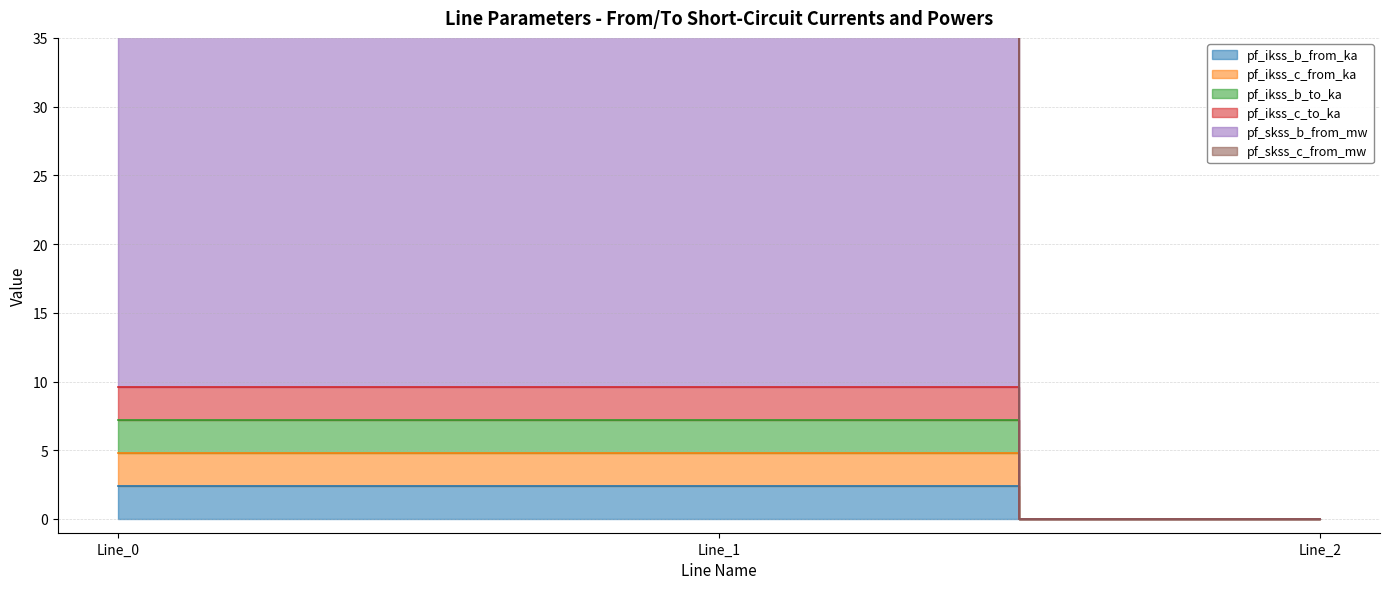

At Line_0, list the series in order from largest to smallest.

pf_skss_c_from_mw, pf_skss_b_from_mw, pf_ikss_c_to_ka, pf_ikss_b_to_ka, pf_ikss_c_from_ka, pf_ikss_b_from_ka